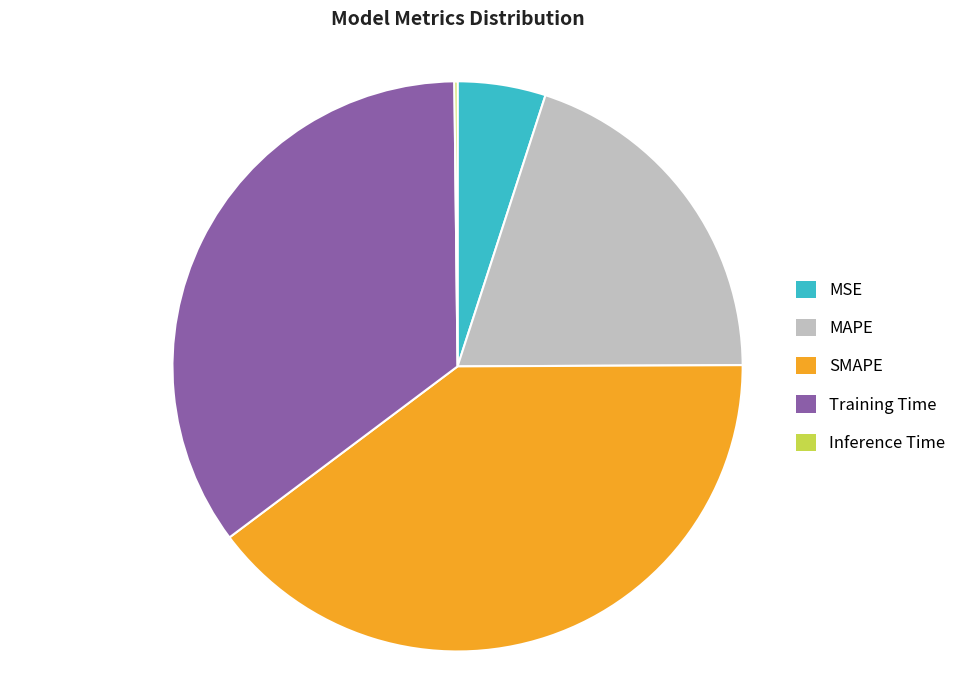

Is there a majority slice in this chart?

No